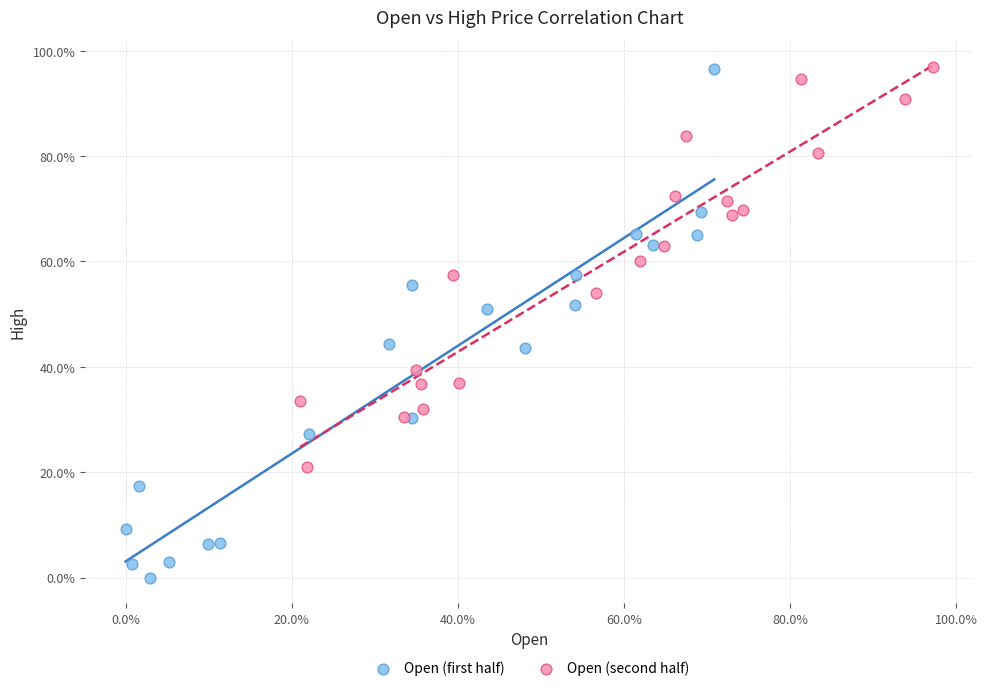

What are all the series names shown in the legend?

Open (first half), Open (second half)